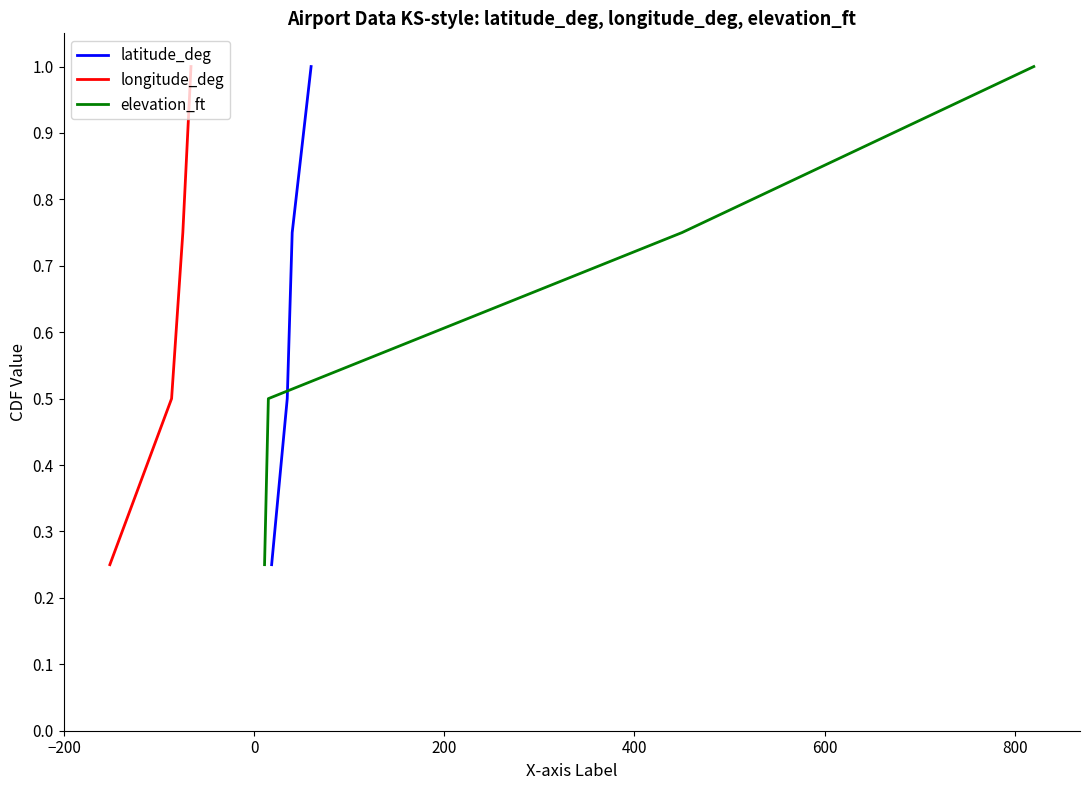

What is the smallest value displayed?

0.2